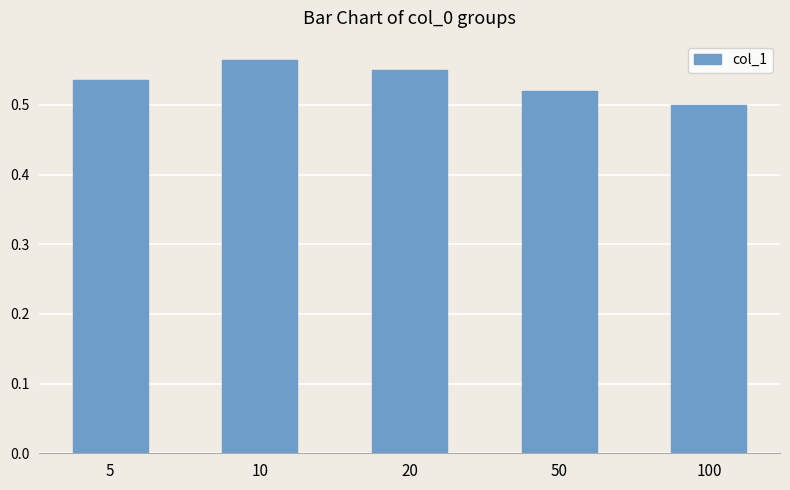

How many data points does each series have?

5